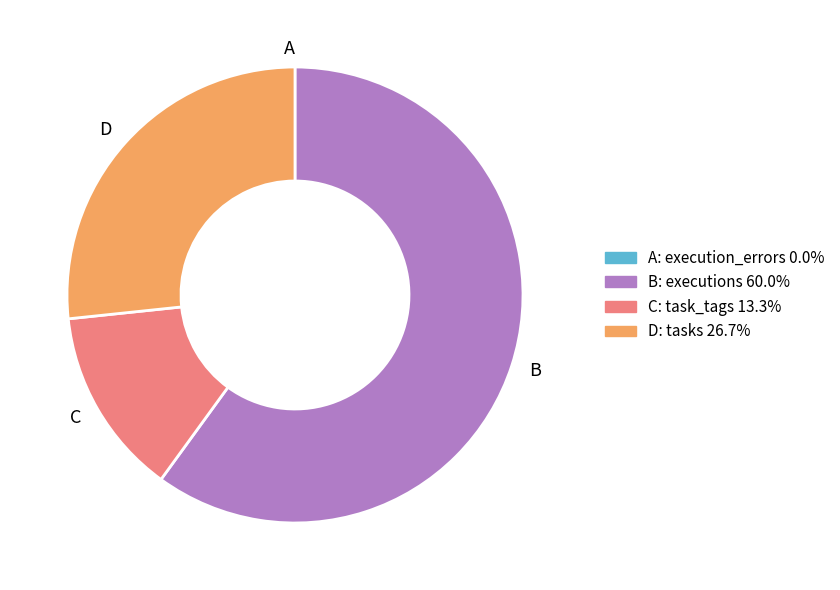

Between C and D, which is larger?

D